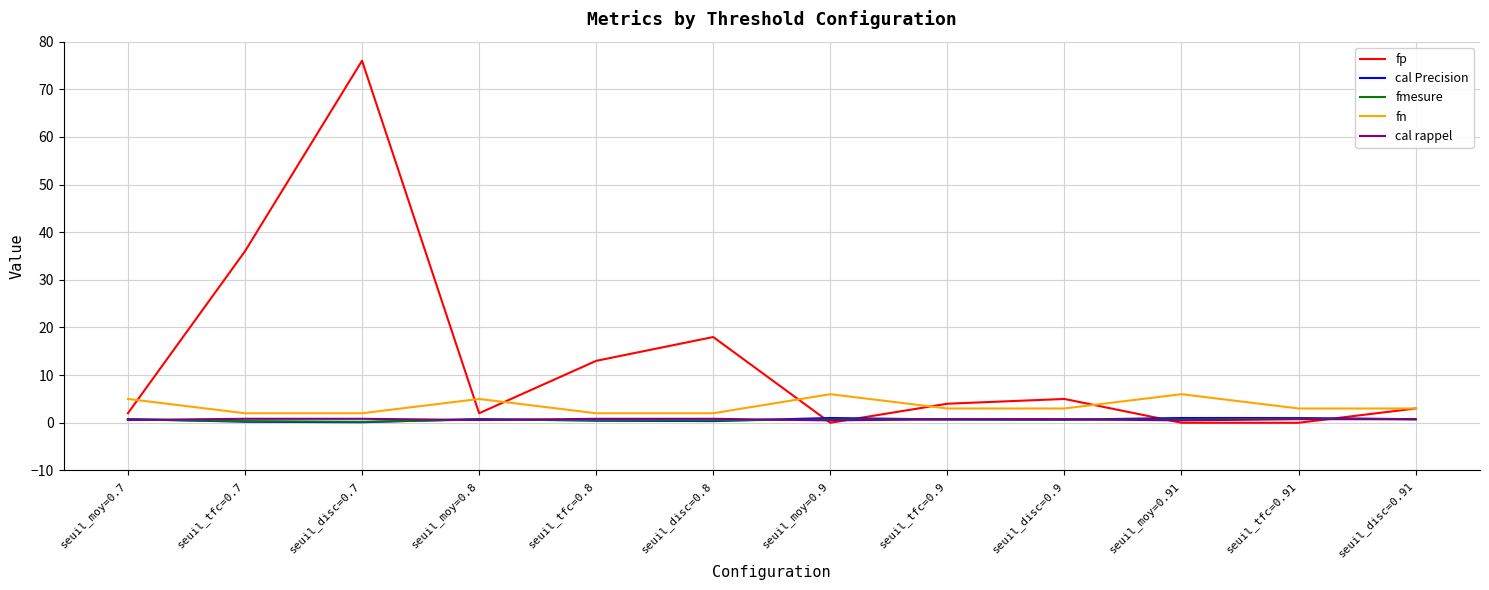

What is the maximum value shown in the chart?

76.0